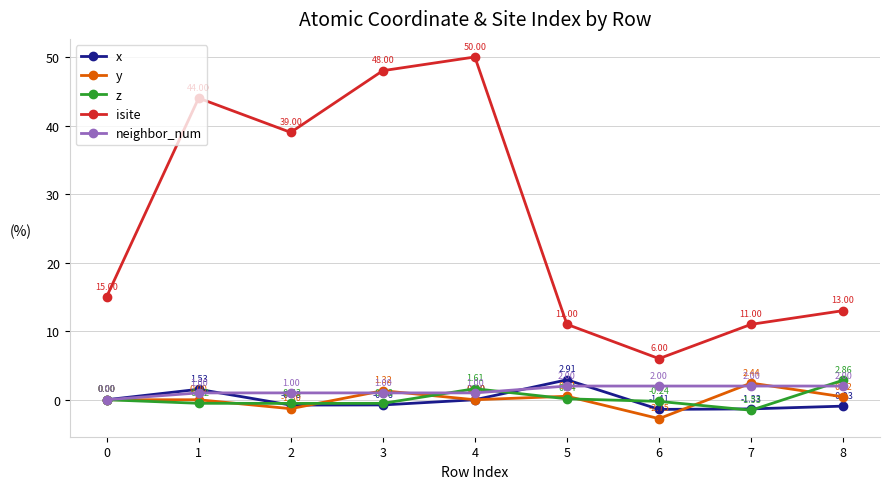

Which category has the highest value in the x series?

5